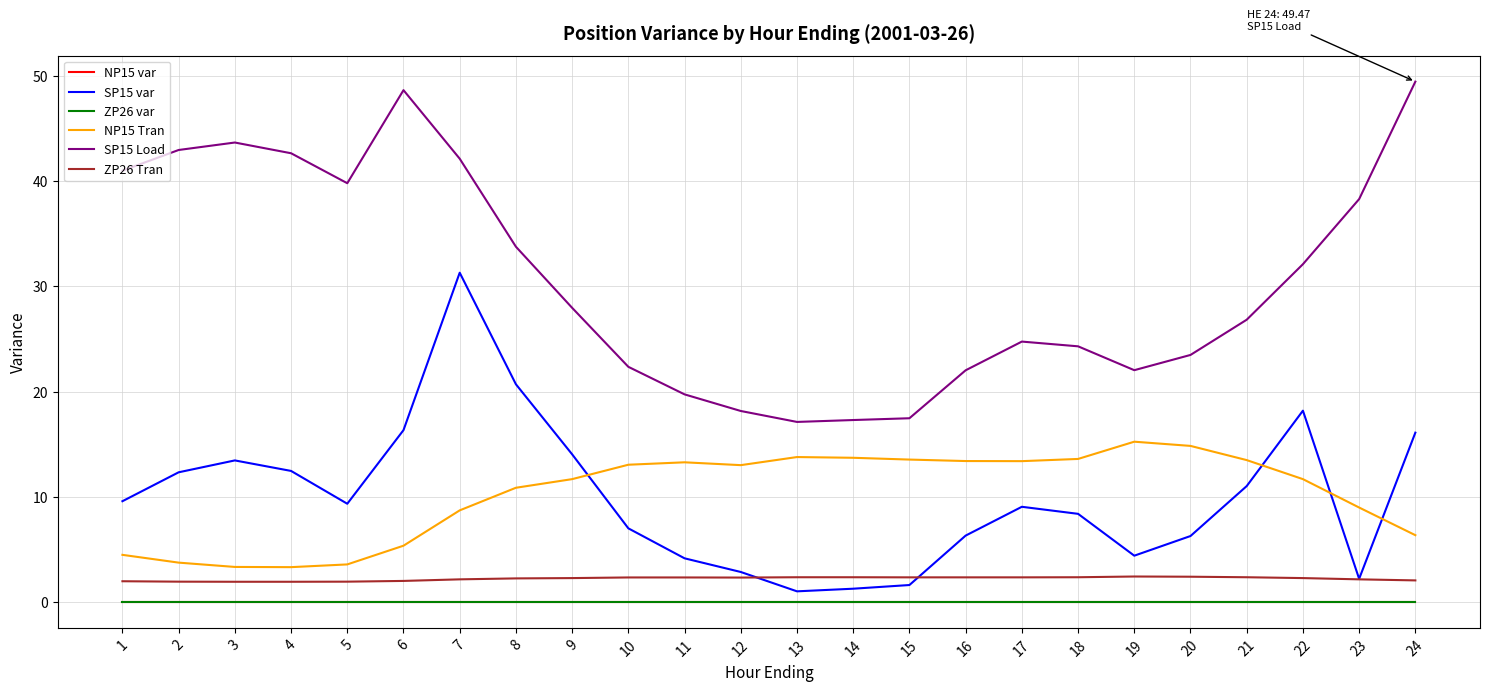

Rank the series by their maximum value, from highest to lowest.

SP15 Load, SP15 var, NP15 Tran, ZP26 Tran, NP15 var, ZP26 var